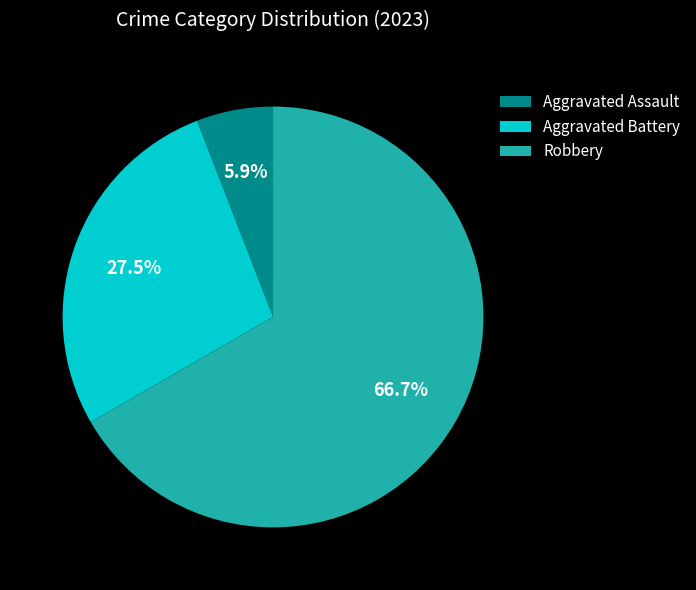

Which slice represents more than half of the pie?

Robbery